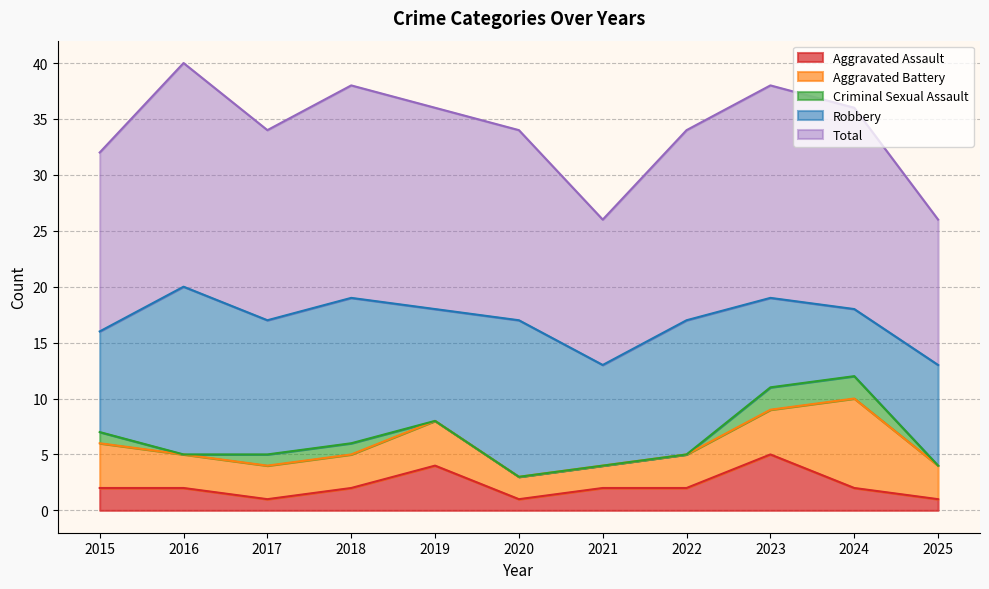

Reading right to left, list all the values displayed in this chart.

Aggravated Assault: 2025=1	2024=2	2023=5	2022=2	2021=2	2020=1	2019=4	2018=2	2017=1	2016=2	2015=2
Aggravated Battery: 2025=3	2024=8	2023=4	2022=3	2021=2	2020=2	2019=4	2018=3	2017=3	2016=3	2015=4
Criminal Sexual Assault: 2025=0	2024=2	2023=2	2022=0	2021=0	2020=0	2019=0	2018=1	2017=1	2016=0	2015=1
Robbery: 2025=9	2024=6	2023=8	2022=12	2021=9	2020=14	2019=10	2018=13	2017=12	2016=15	2015=9
Total: 2025=13	2024=18	2023=19	2022=17	2021=13	2020=17	2019=18	2018=19	2017=17	2016=20	2015=16